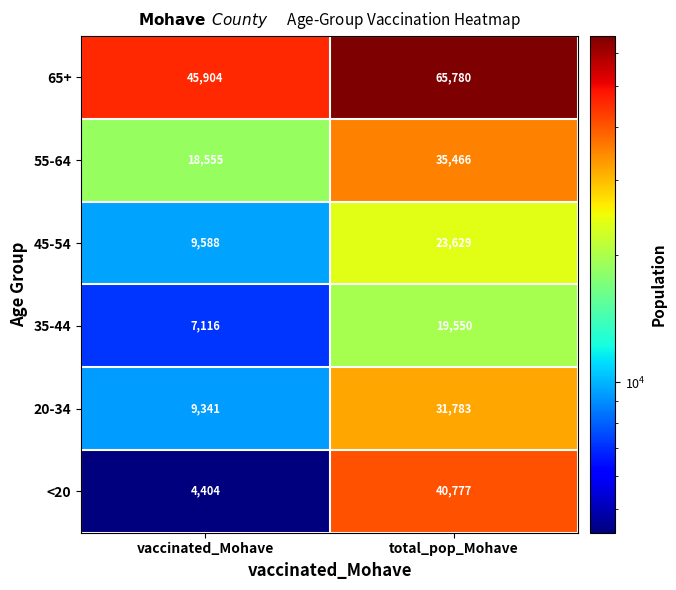

Reading left to right, list all the values displayed in this chart.

65+: 45904	65780
55-64: 18555	35466
45-54: 9588	23629
35-44: 7116	19550
20-34: 9341	31783
<20: 4404	40777